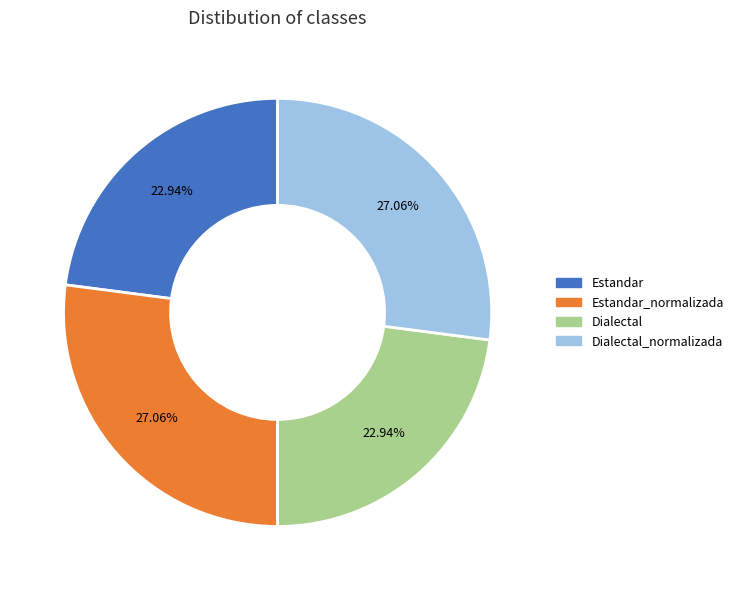

Does any single category account for the majority?

No